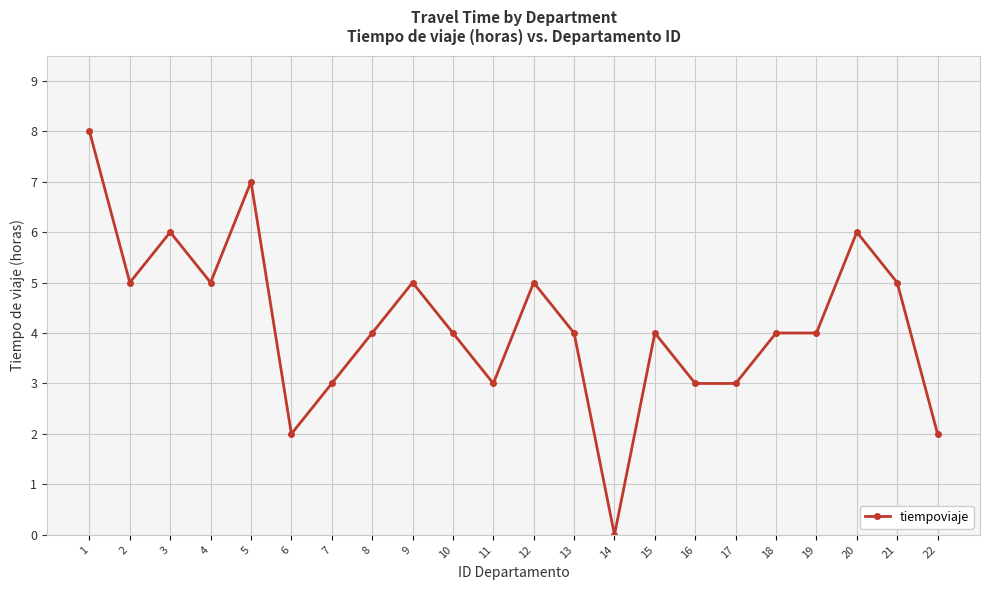

Where is the first local minimum?

2